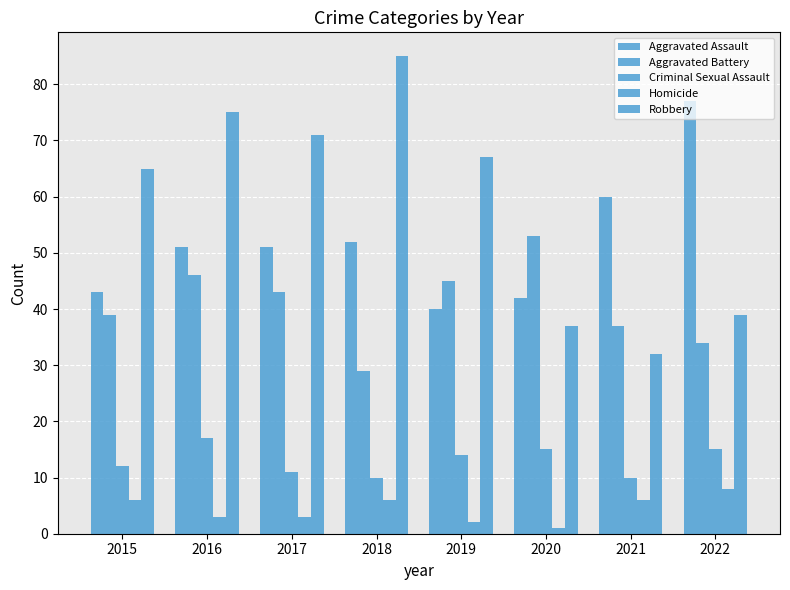

What is the approximate value of Aggravated Assault at 2016?

51